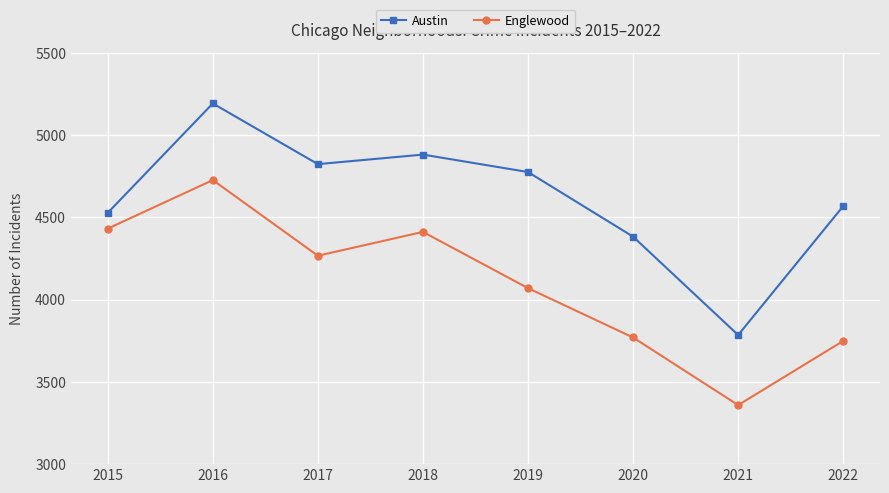

True or false: Austin and Englewood cross at least once.

False